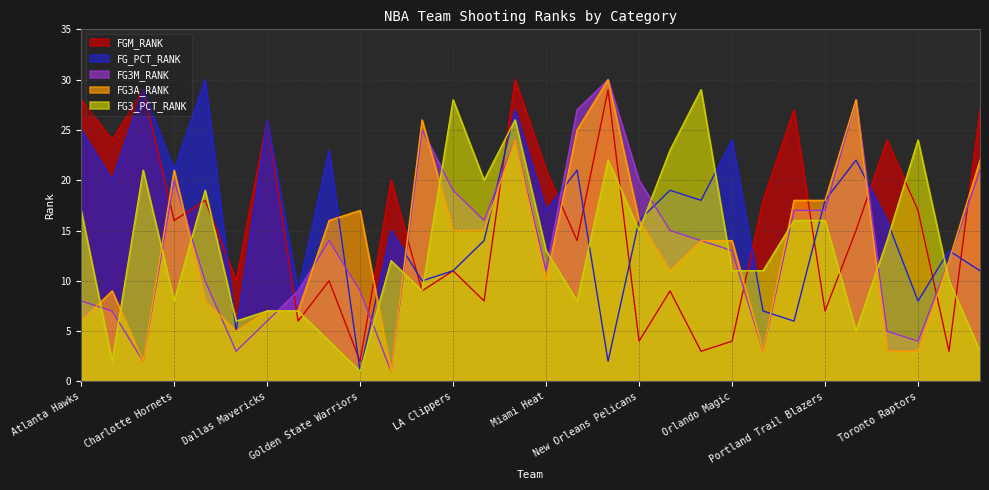

Does the chart display data point markers on the line(s)?

No